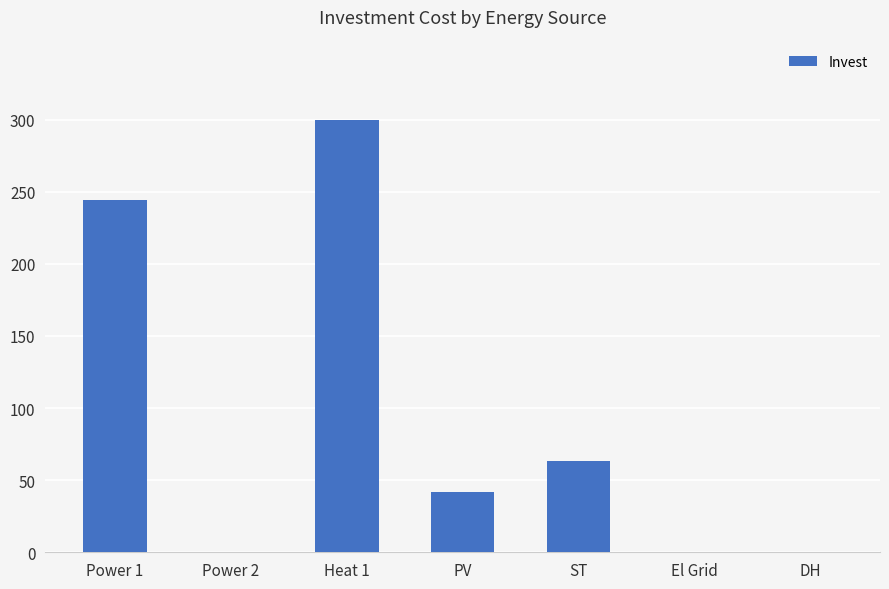

What is the change in value from Power 1 to PV?

-203.0